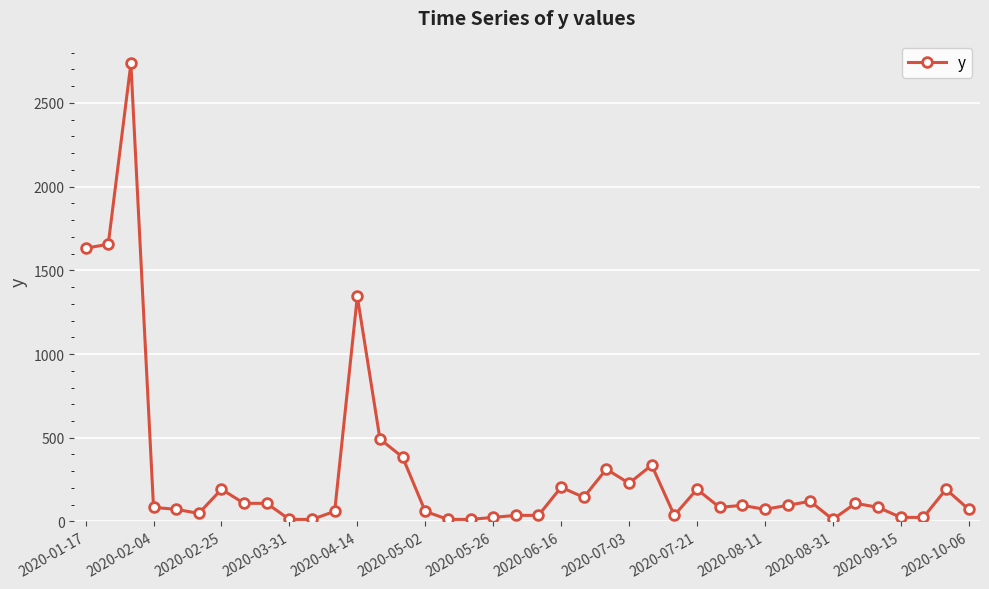

True or false: there are more than 2 points higher than both neighbors.

True